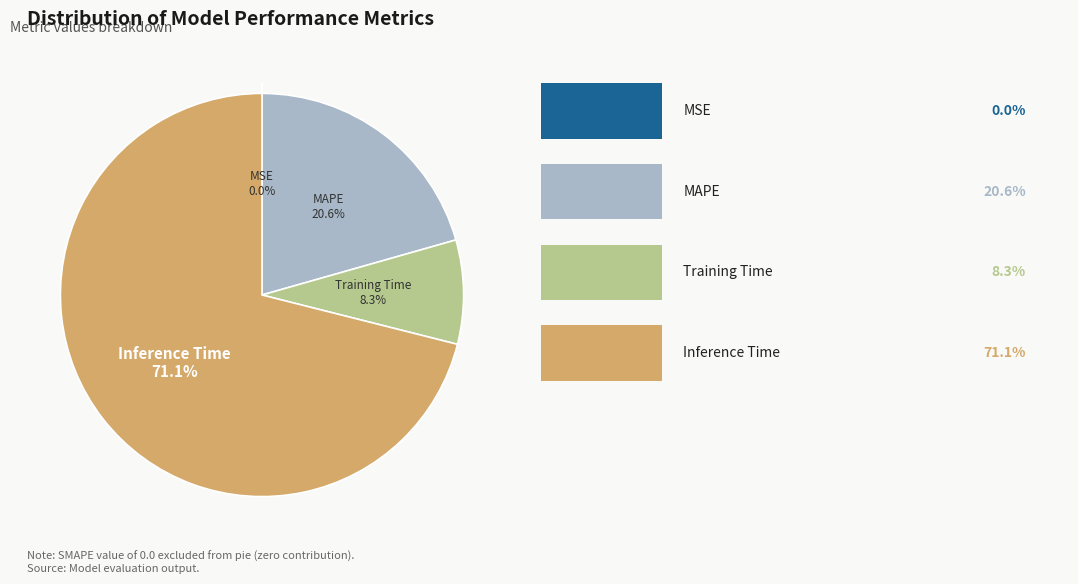

Is there any slice that represents more than half of the pie?

Yes